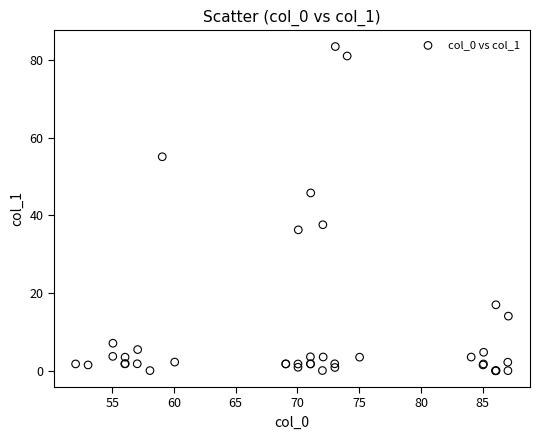

What Y value in the scatter plot is closest to 41?

37.6